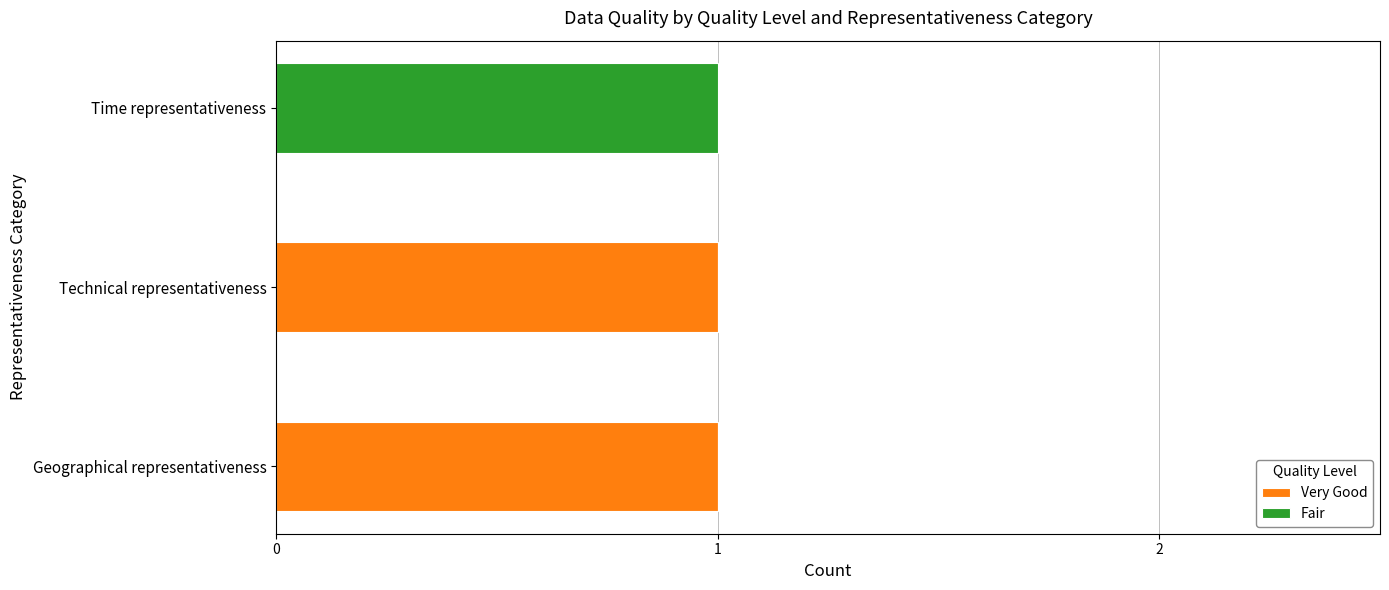

True or false: Very Good has a value of 0 at Time representativeness.

True